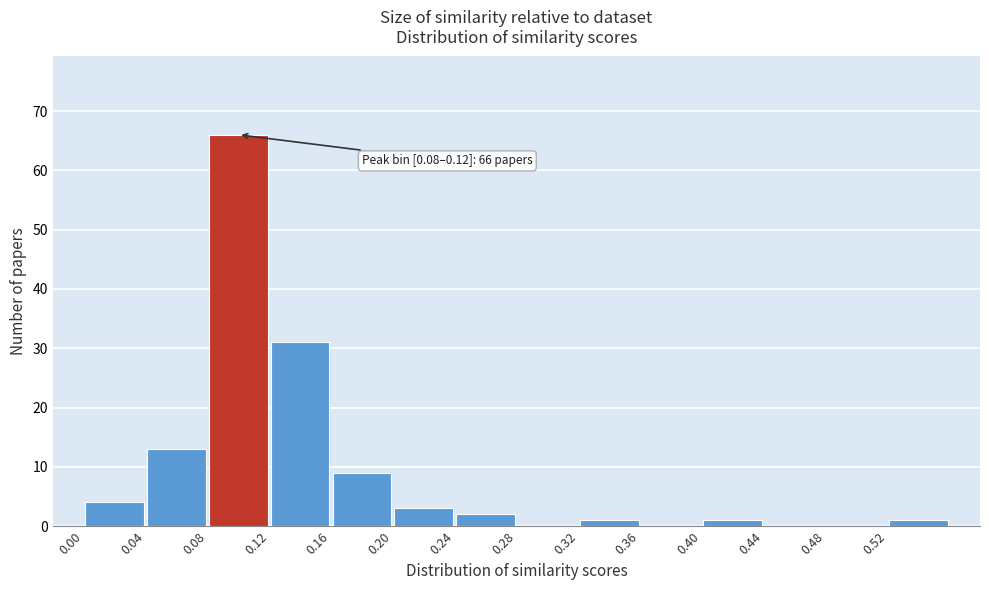

Over which range of the x-axis is the bar tallest?

0.08 to 0.12